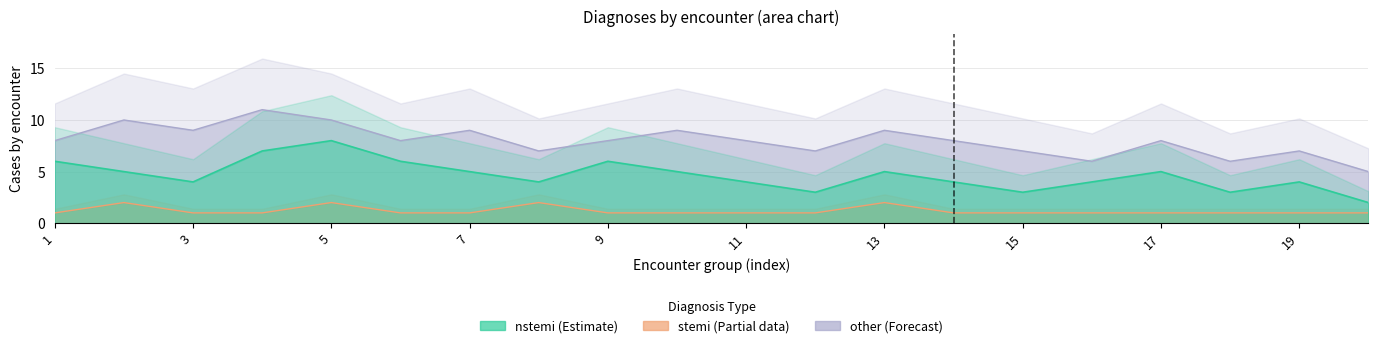

Which has a higher value, 9 or 7?

9